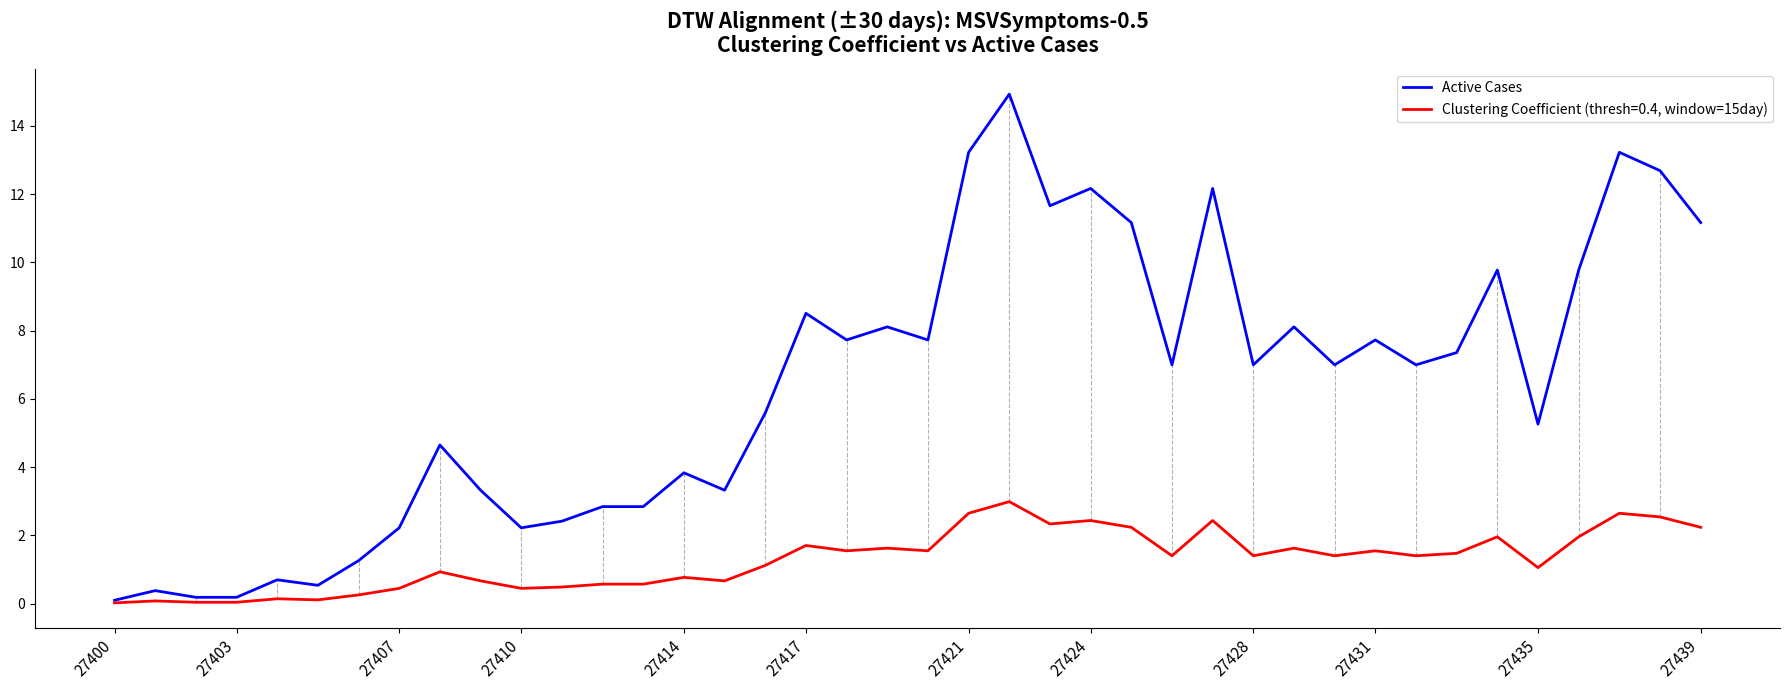

What is the maximum value shown in the chart?

14.9